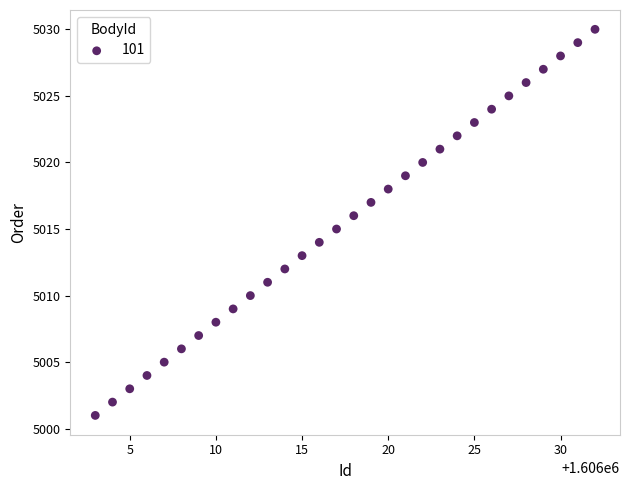

What is the range of Y values (max minus min)?

29